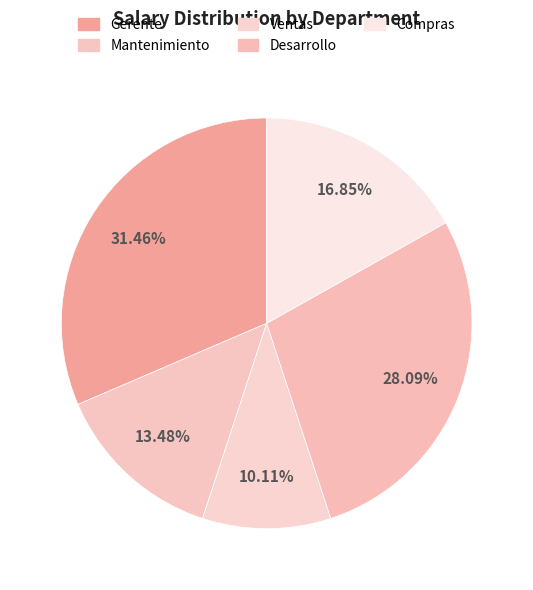

What percentage do Mantenimiento and Ventas together represent?

23.6%